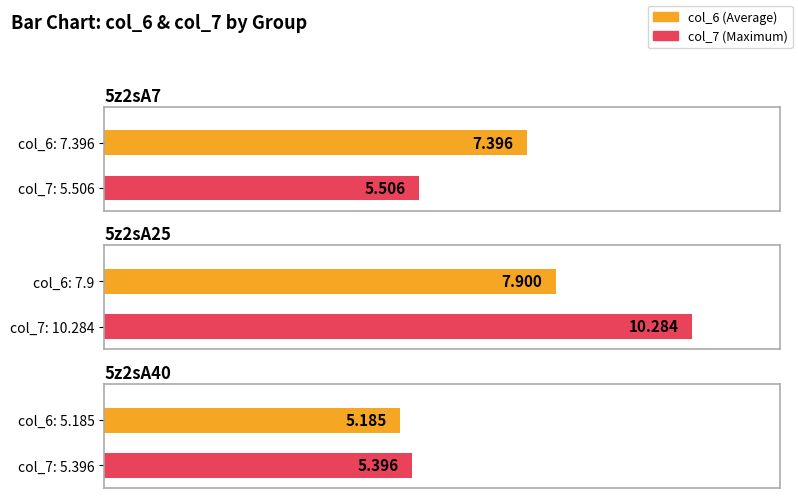

Reading left to right, list all the values displayed in this chart.

col_6: 5z2sA7=7.4	5z2sA25=7.9	5z2sA40=5.2
col_7: 5z2sA7=5.5	5z2sA25=10.3	5z2sA40=5.4